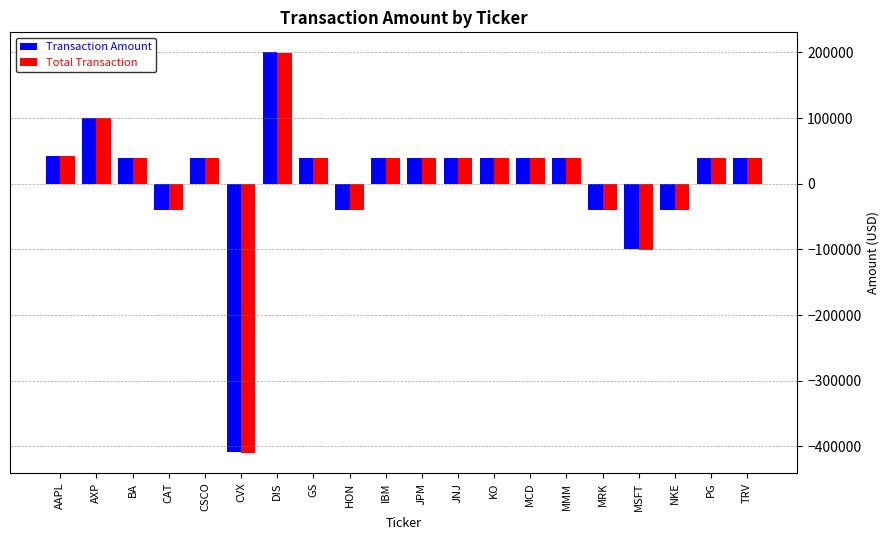

The value of Total Transaction at MSFT is -48031.3. True or false?

False